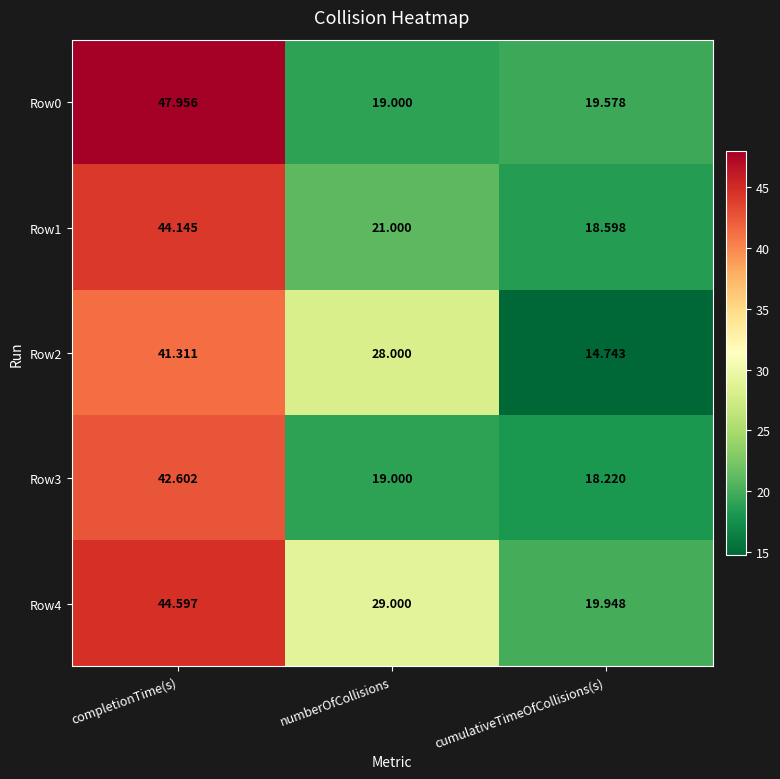

At which category is the sum across all series the highest?

completionTime(s)